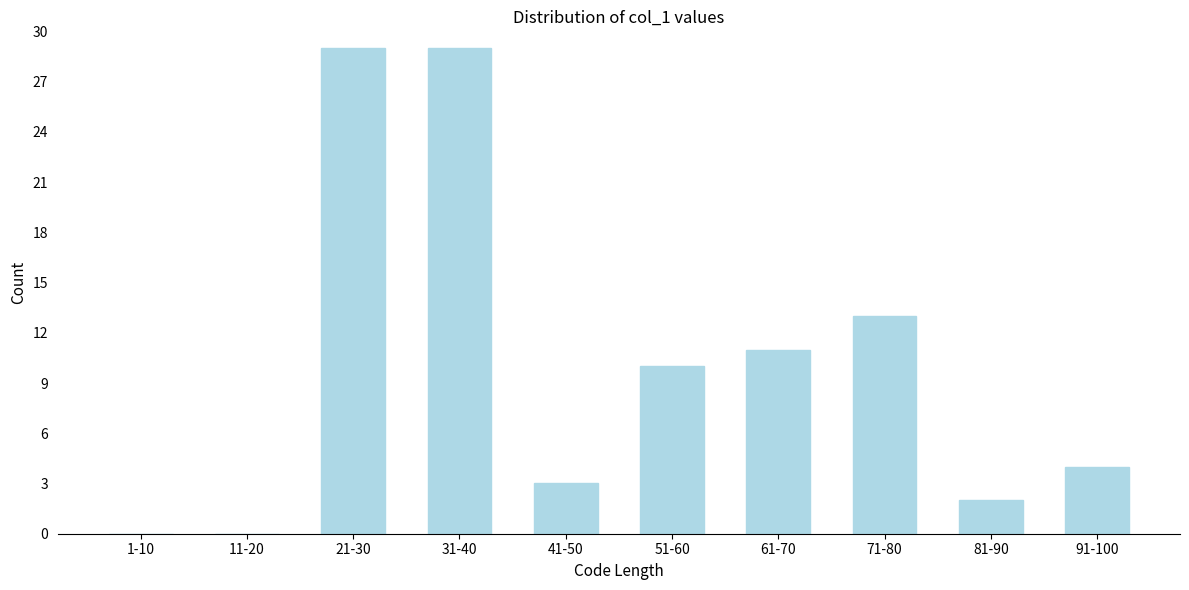

Reading left to right, list all the values displayed in this chart.

1-10=0	11-20=0	21-30=29	31-40=29	41-50=3	51-60=10	61-70=11	71-80=13	81-90=2	91-100=4